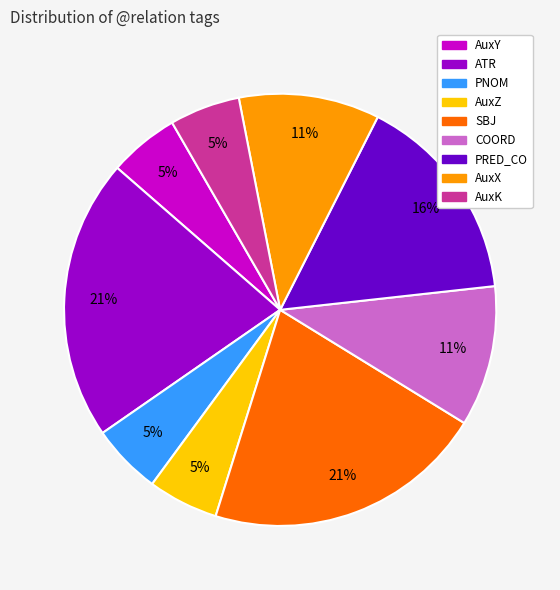

Do AuxX and COORD together represent more than half of the pie?

No